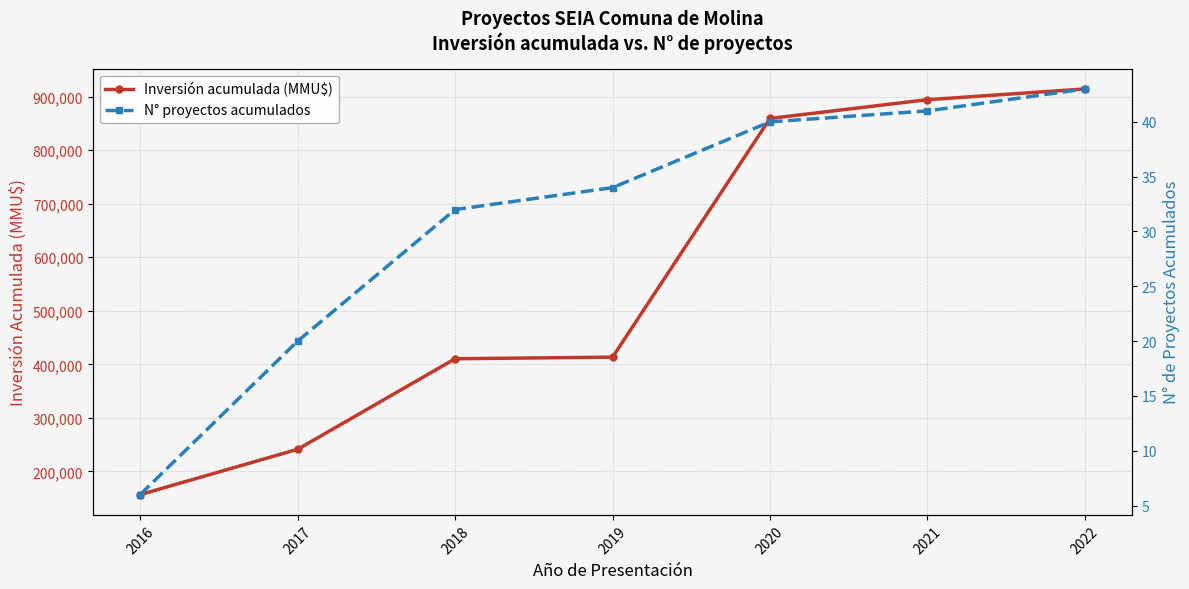

The N° proyectos acumulados series shows 32 at 2018. True or false?

True